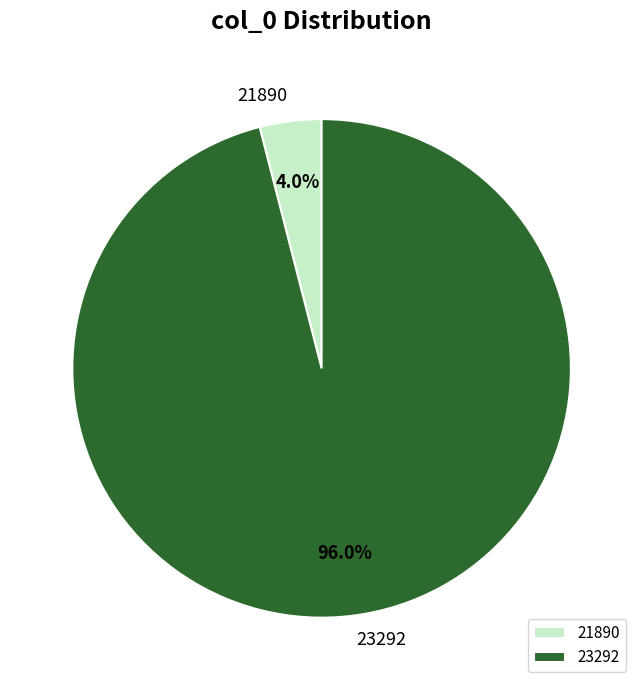

To the nearest percent, what percentage of the pie is 23292?

96%